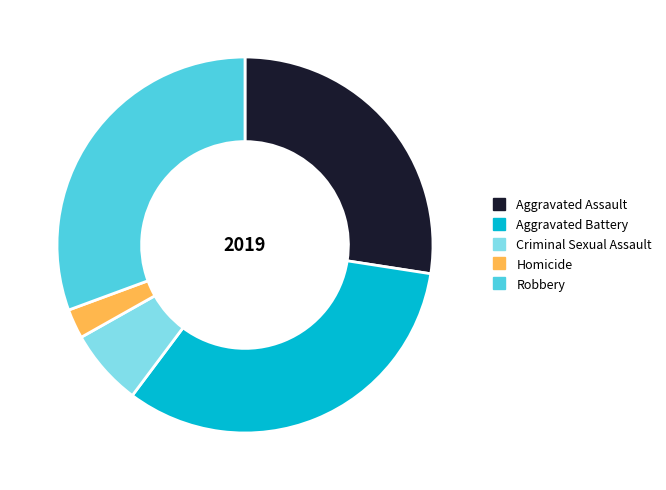

Does any single category account for the majority?

No